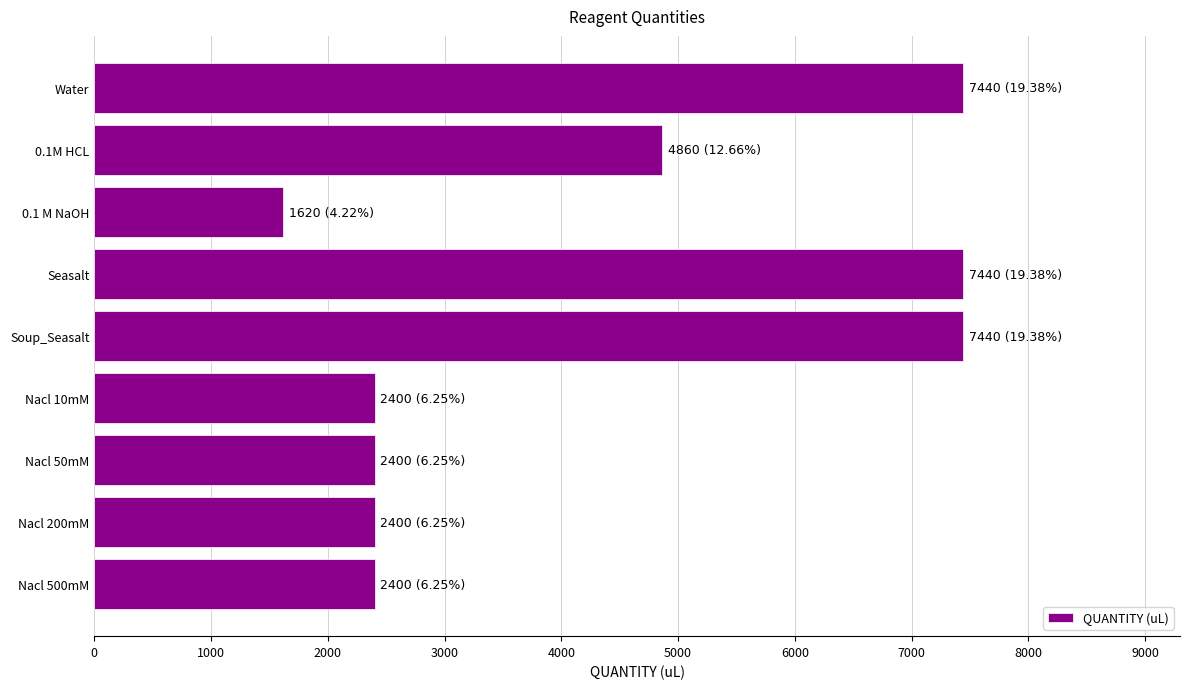

What is the value of the 2nd bar from the top?

4860